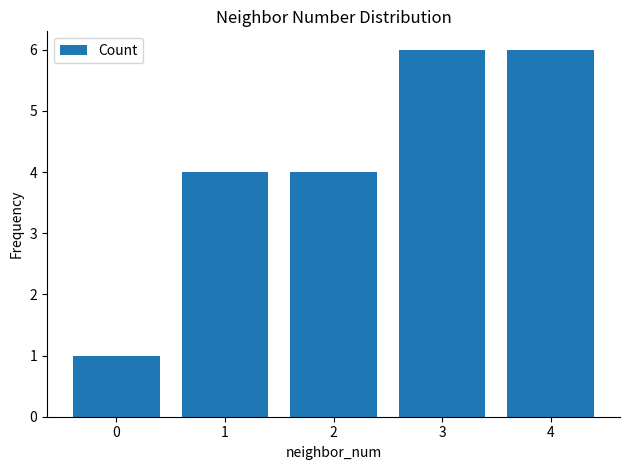

What is the average value?

4